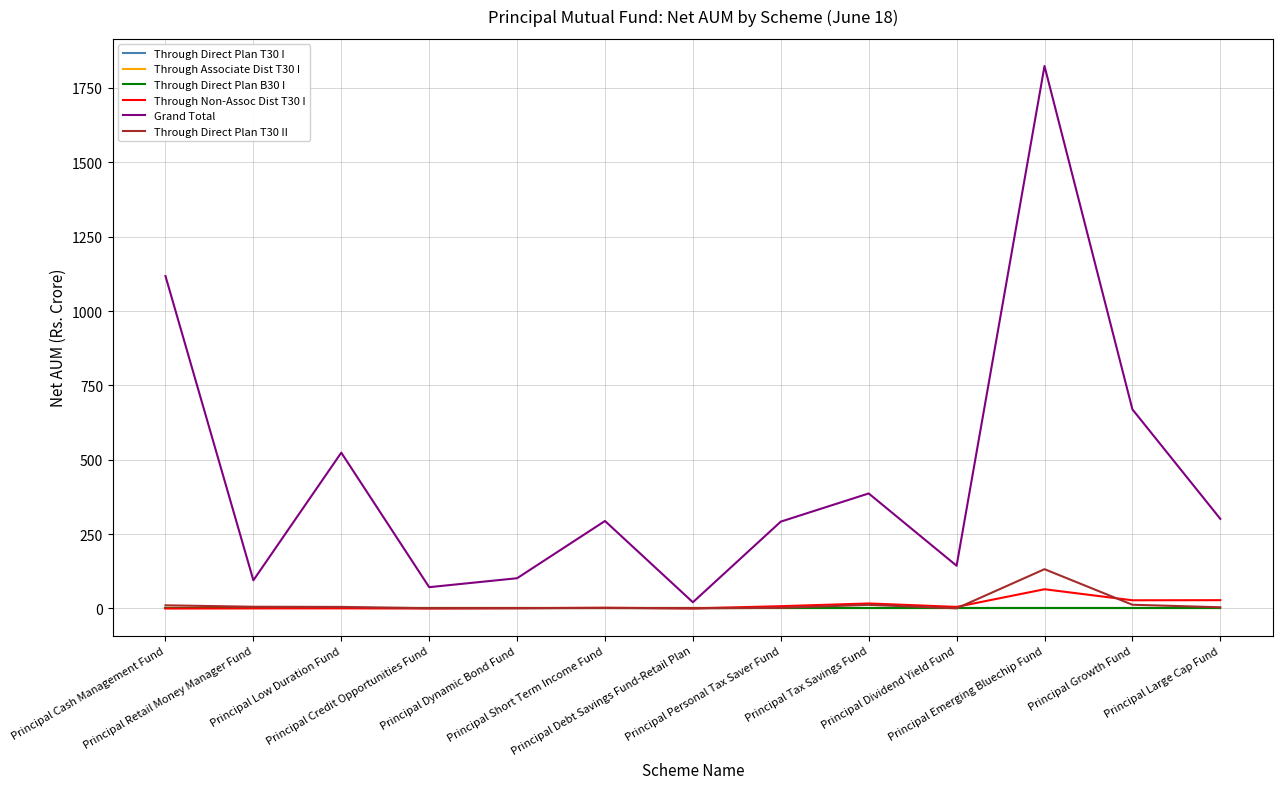

Rank the series by their maximum value, from highest to lowest.

Grand Total, Through Direct Plan T30 II, Through Non-Assoc Dist T30 I, Through Direct Plan T30 I, Through Associate Dist T30 I, Through Direct Plan B30 I